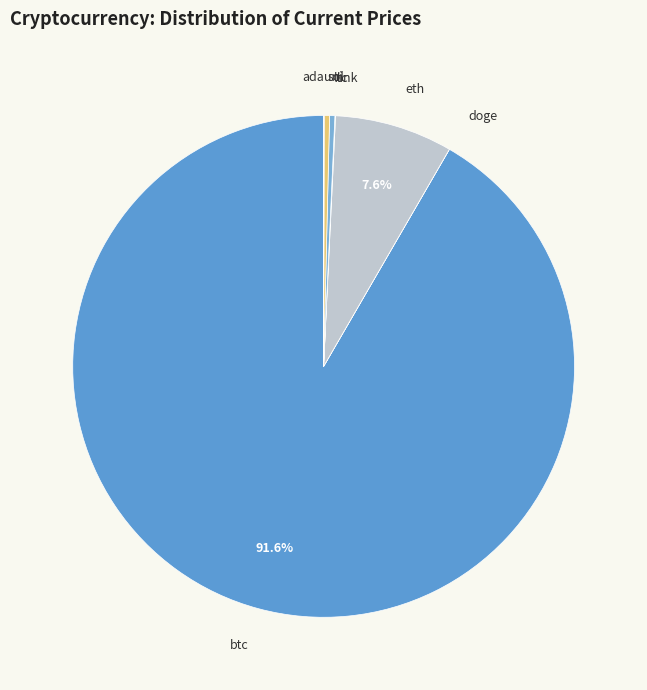

Which category has the biggest portion of the pie?

btc